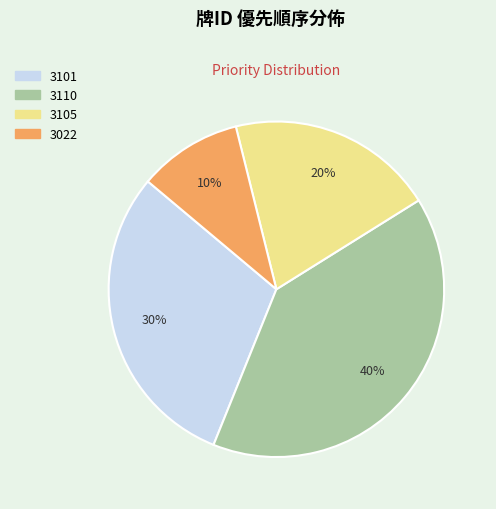

What percentage is the 3022 slice, to the nearest percent?

10%